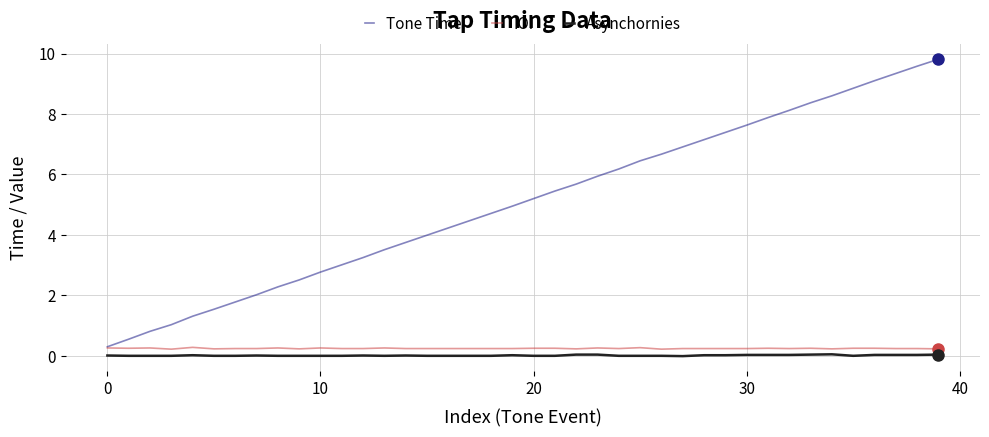

Which series has the widest spread of values?

Tone Time